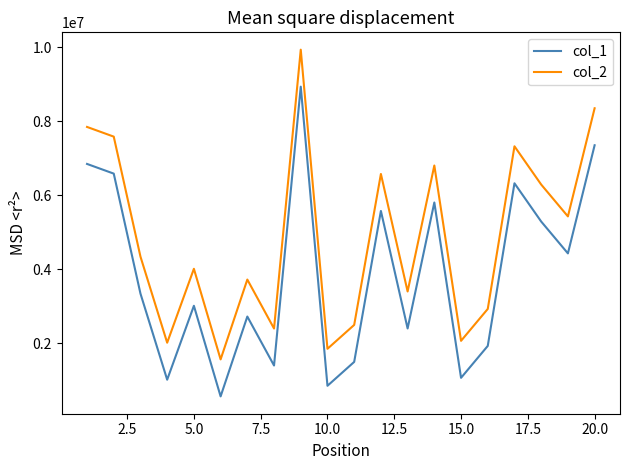

True or false: col_1 and col_2 cross at least once.

False